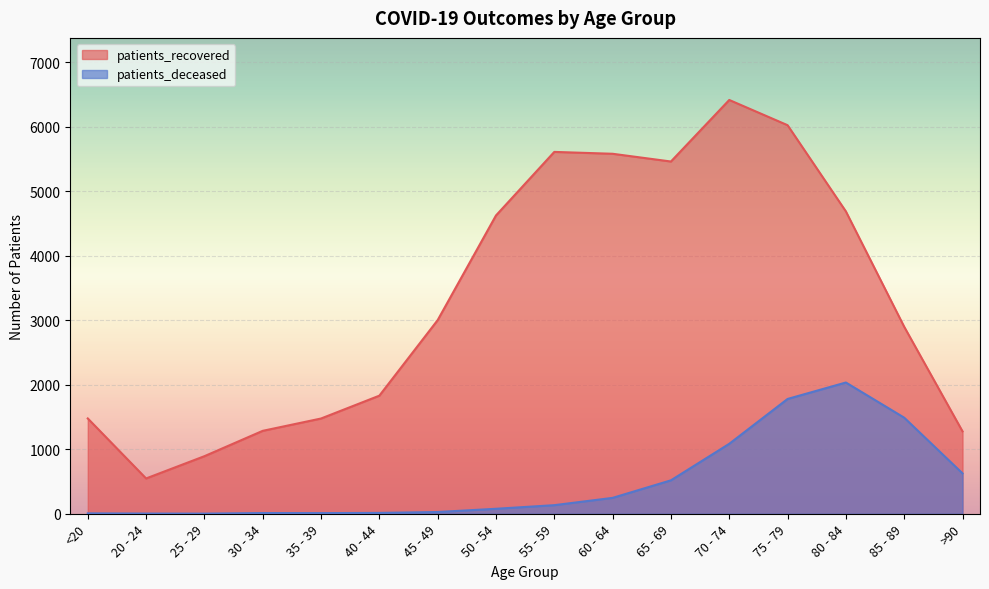

At 55 - 59, list the series in order from largest to smallest.

patients_recovered, patients_deceased